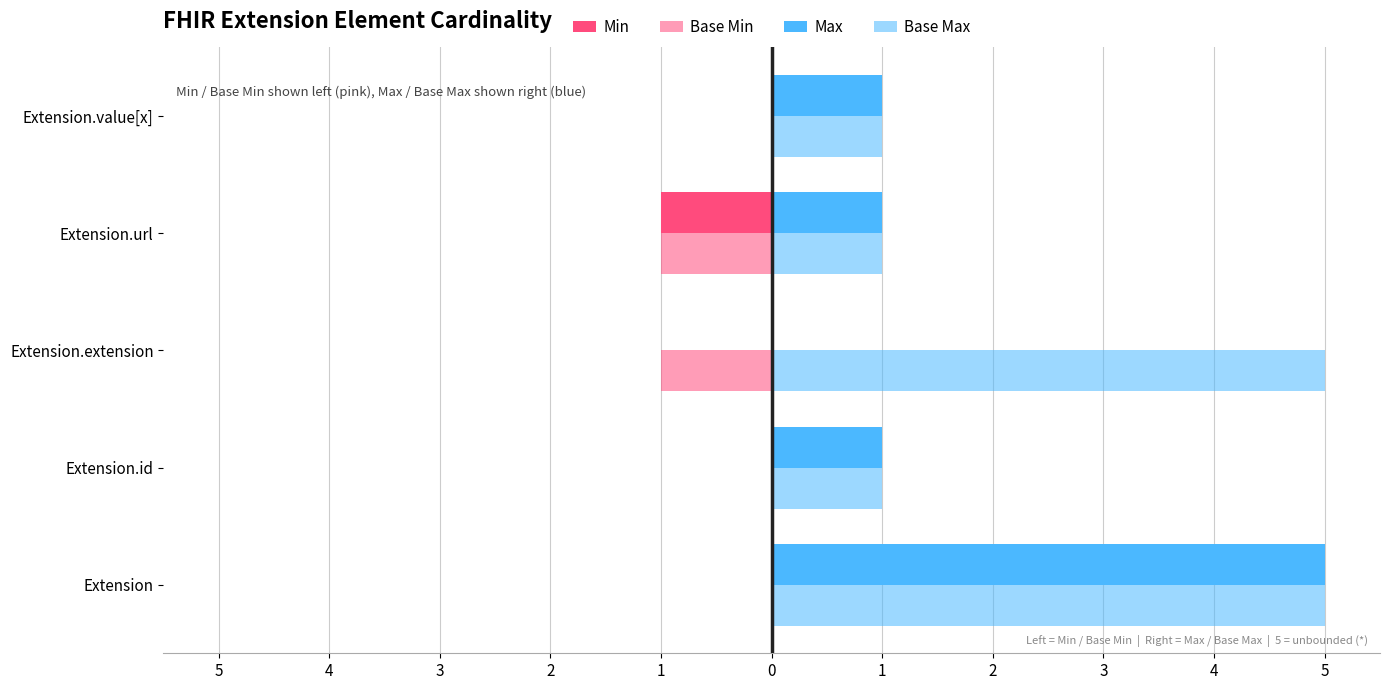

How many values in the Base Max series exceed 1?

2